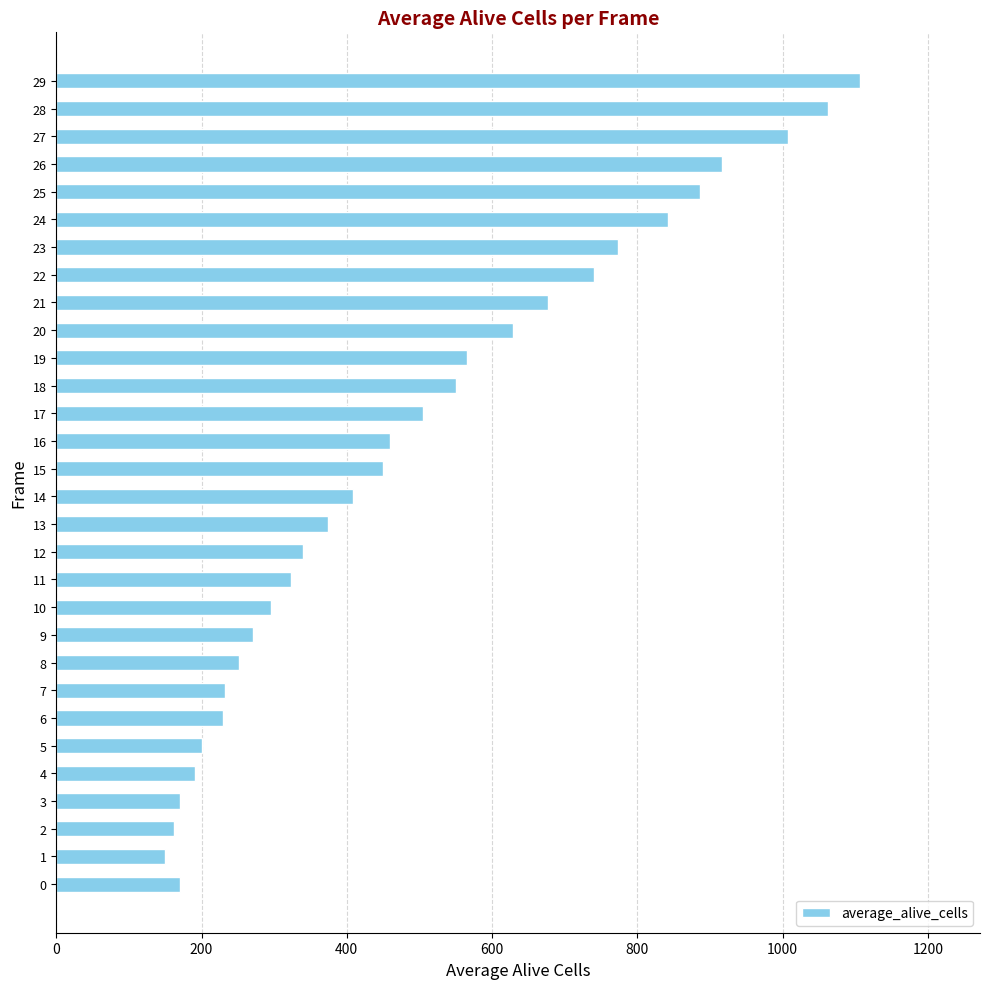

What is the average value?

498